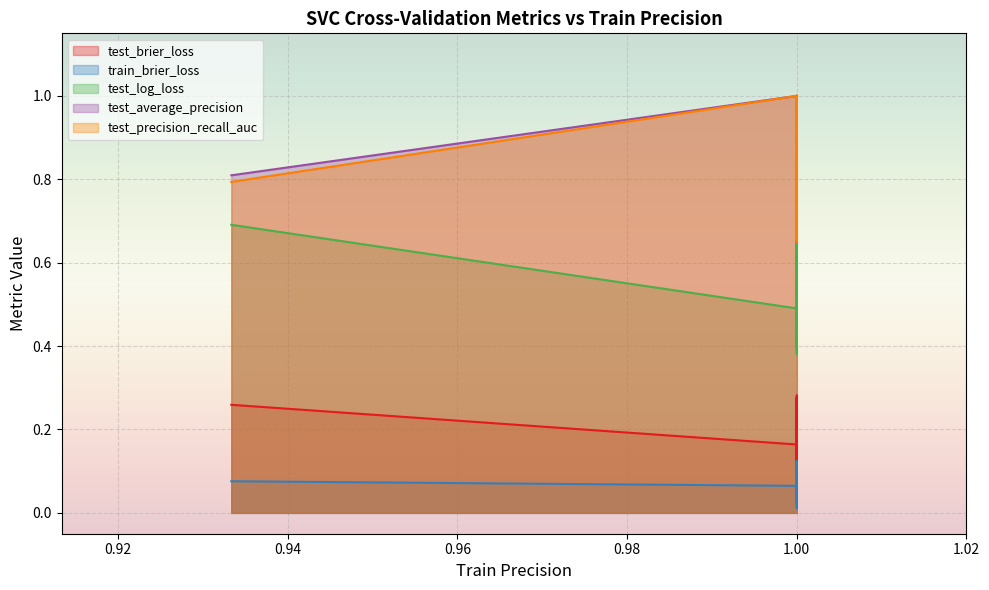

How many lines are shown in the chart?

5